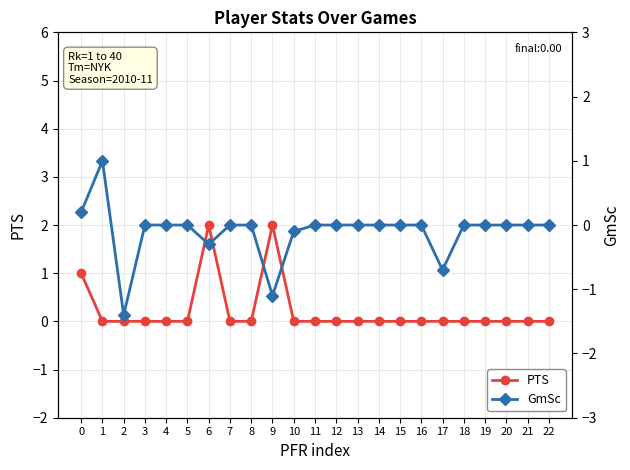

List the series in order of their overall mean, highest first.

PTS, GmSc